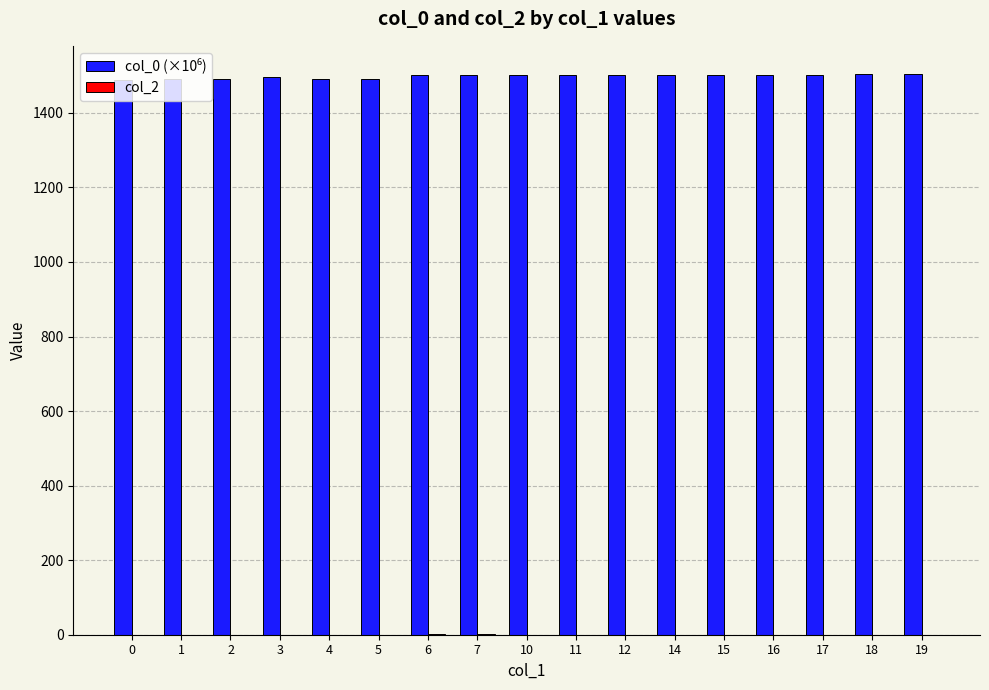

What is the total value across all series at 14?

1502.1